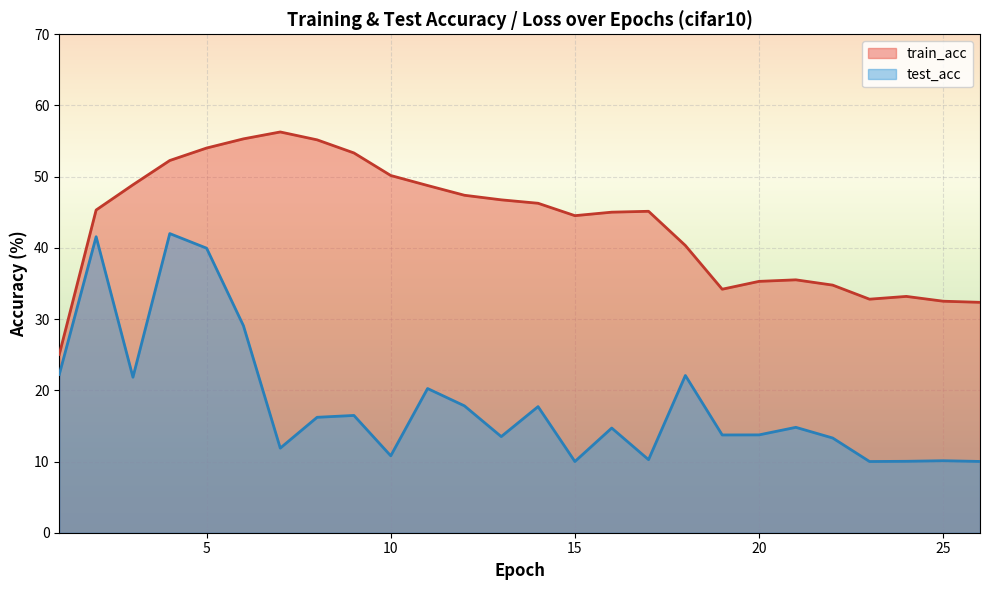

True or false: train_acc and test_acc intersect in this chart.

False